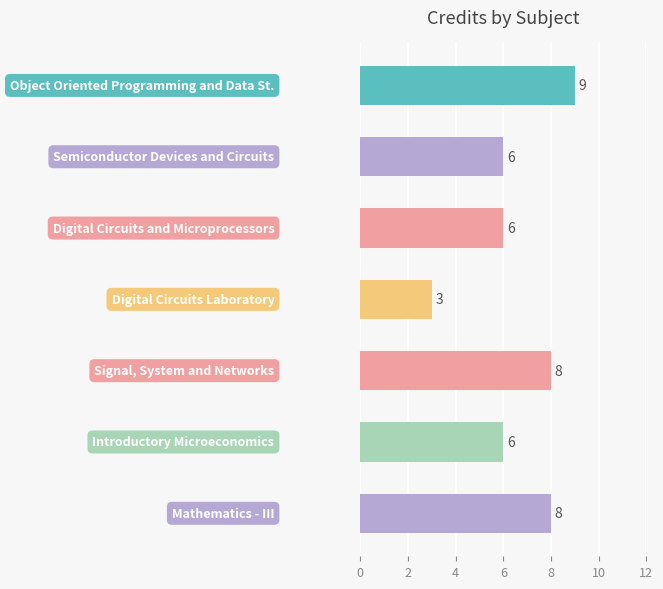

What is the average value?

7